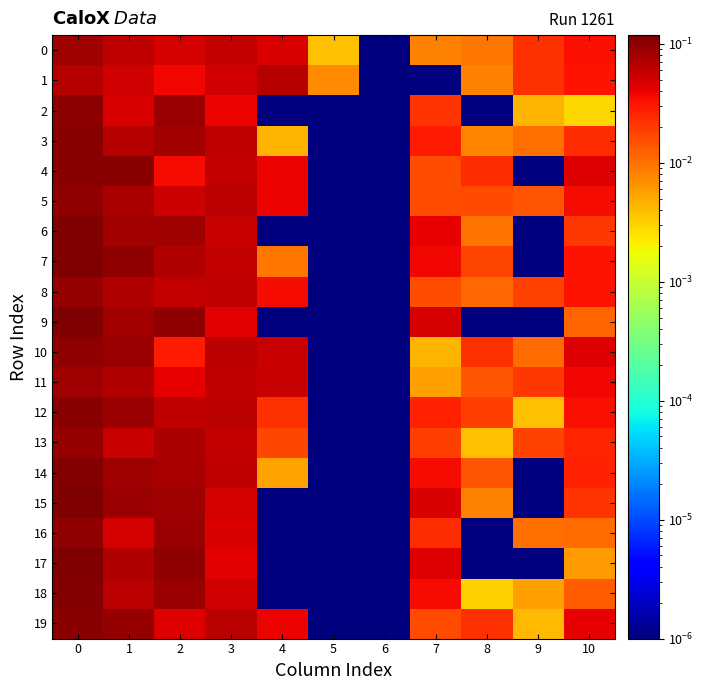

What is the total value across all series at 0?

2.0